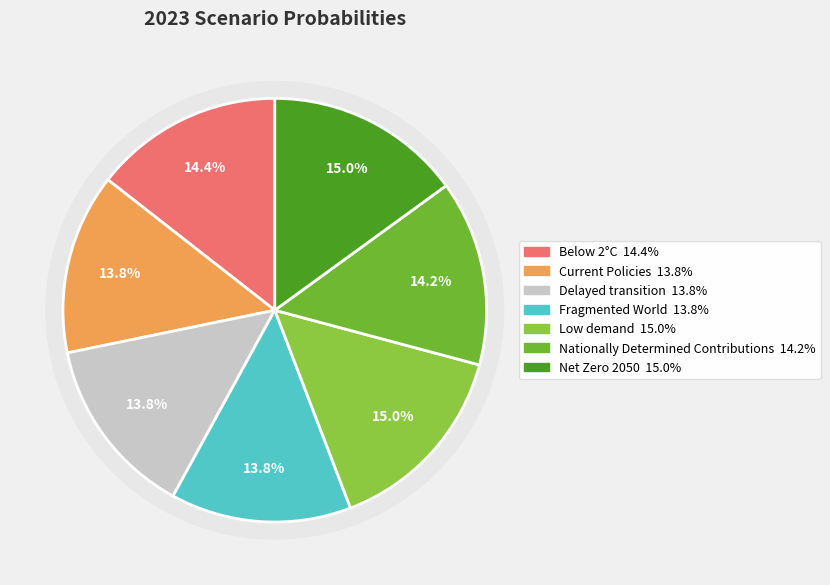

The Net Zero 2050 slice represents 10% of the pie. True or false?

False